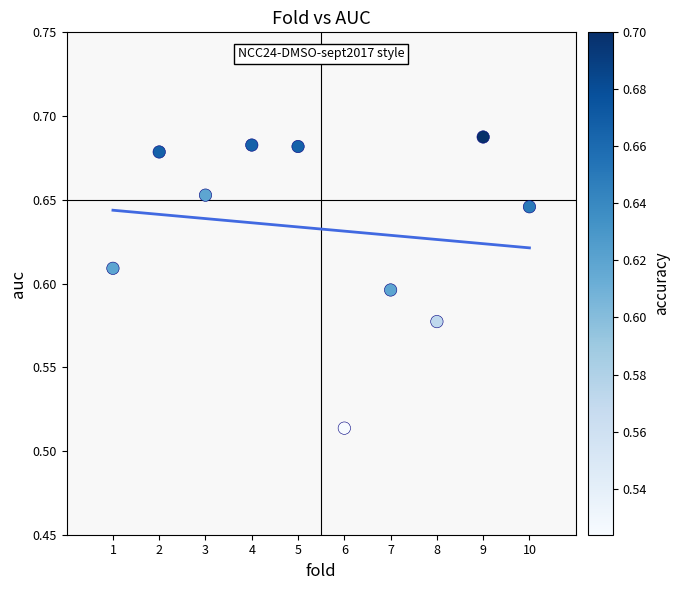

What is the range of X values (max minus min)?

9.0